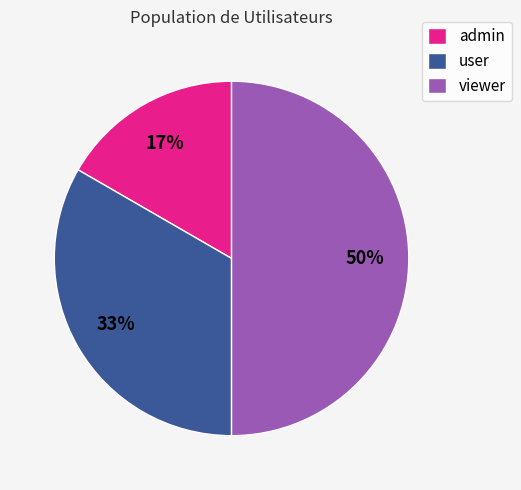

What is the ratio of the value at admin to the value at viewer?

0.3